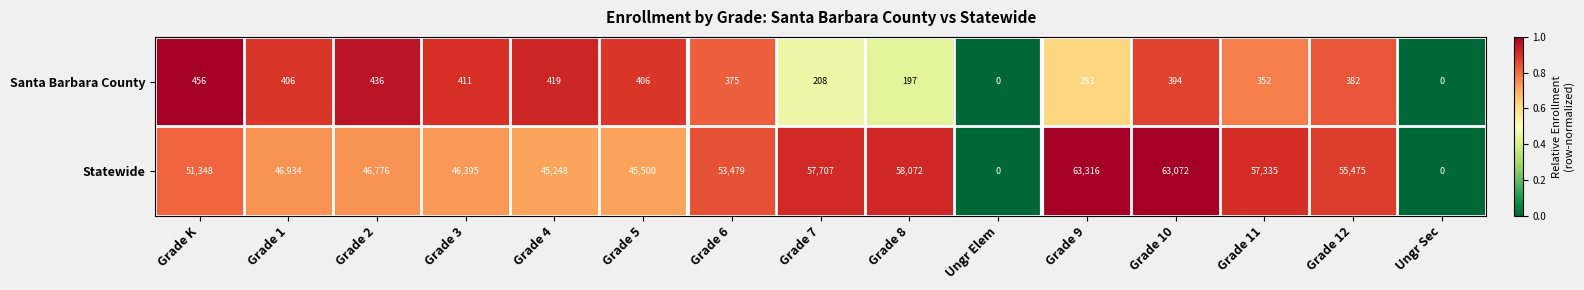

What is the sum of all Santa Barbara County values?

4725